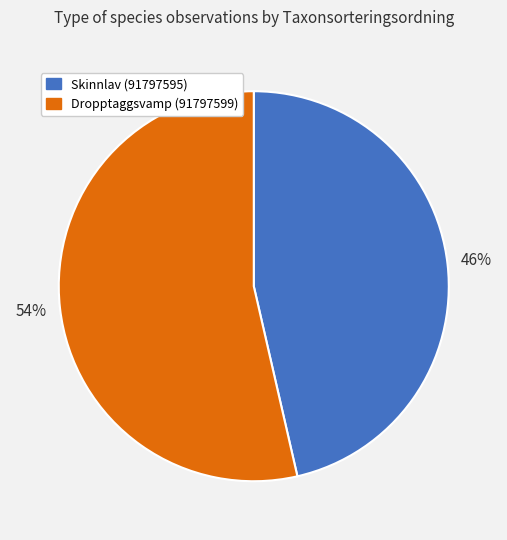

Count the number of slices in the pie.

2